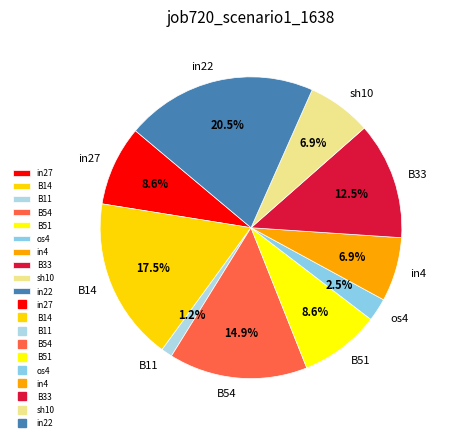

To the nearest percent, what is the difference between the largest and smallest slice percentages?

19%